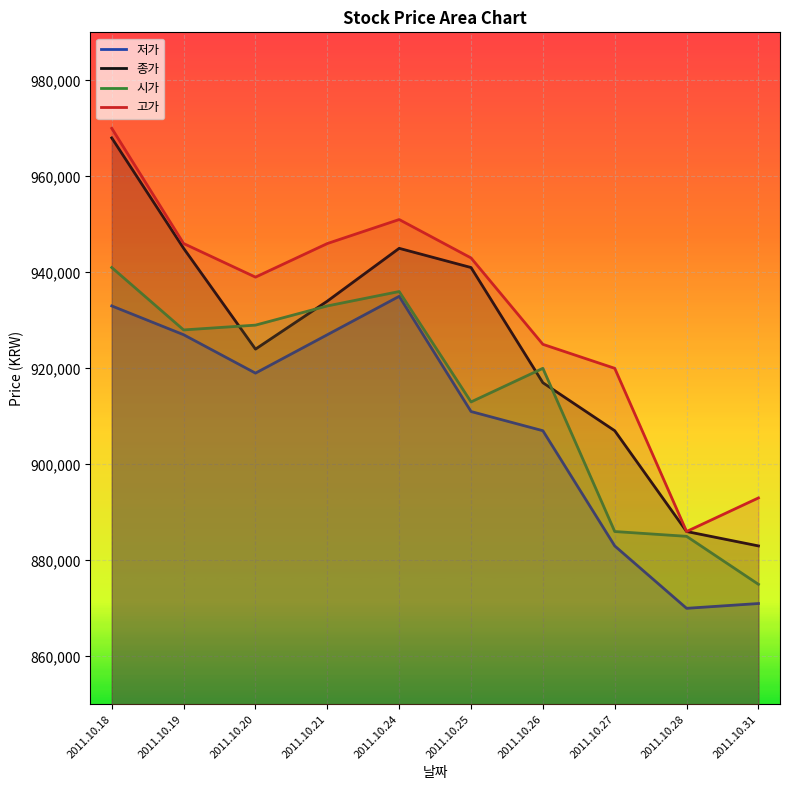

Is the value of 저가 at 2011.10.24 greater than the value of 시가 at 2011.10.24?

No